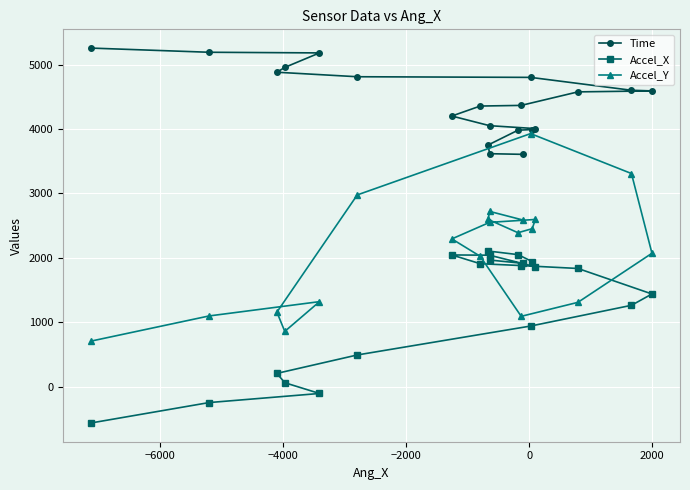

The value of Accel_Y at 17 is 2031.4. True or false?

False